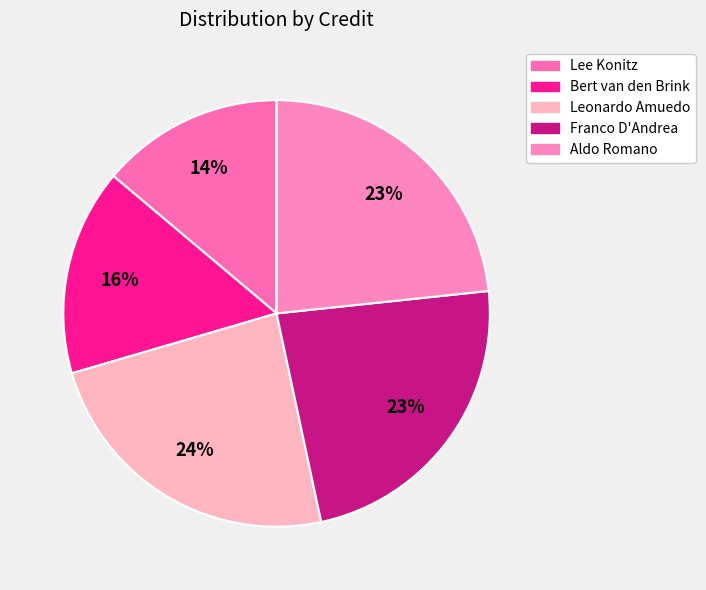

What is the smallest slice in the pie chart?

Lee Konitz